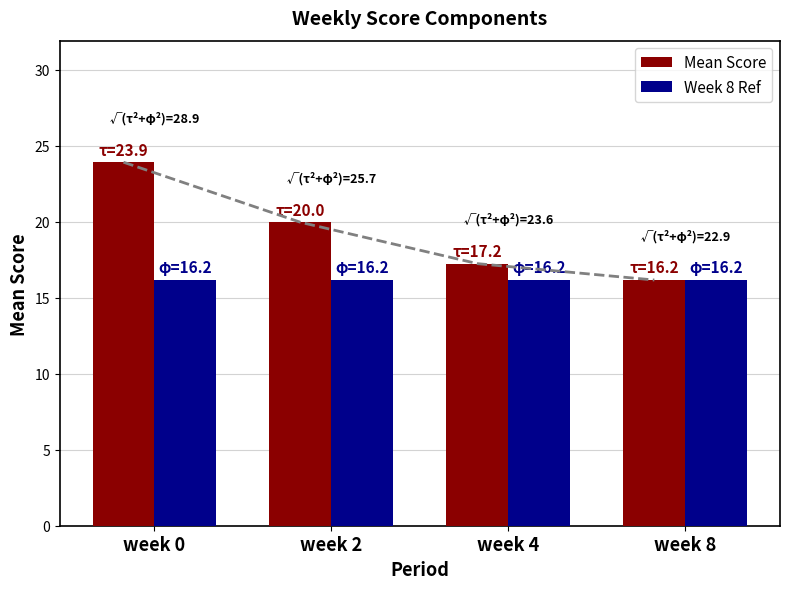

True or false: Mean Score has a value of 4.1 at week 2.

False